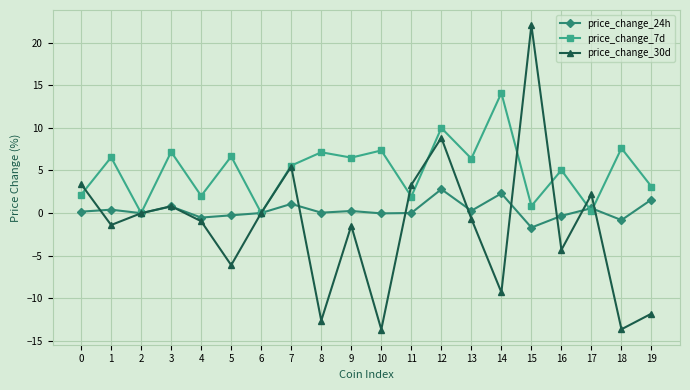

At which category does price_change_30d reach its first local valley?

1